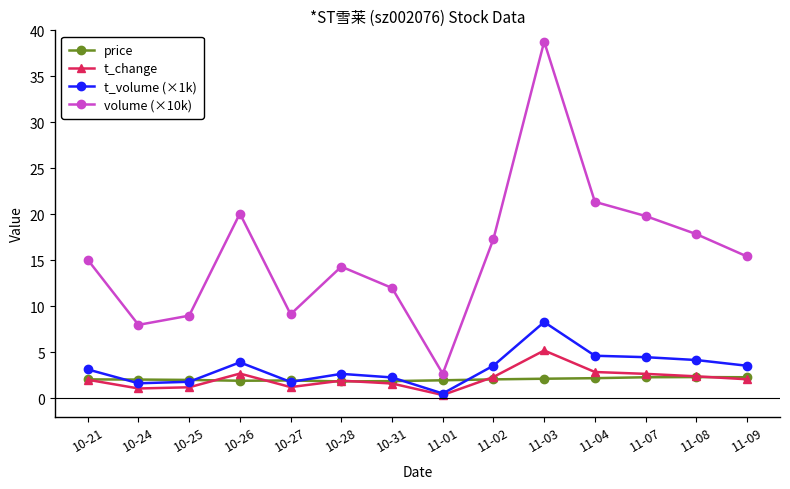

How many series are shown in this chart?

4